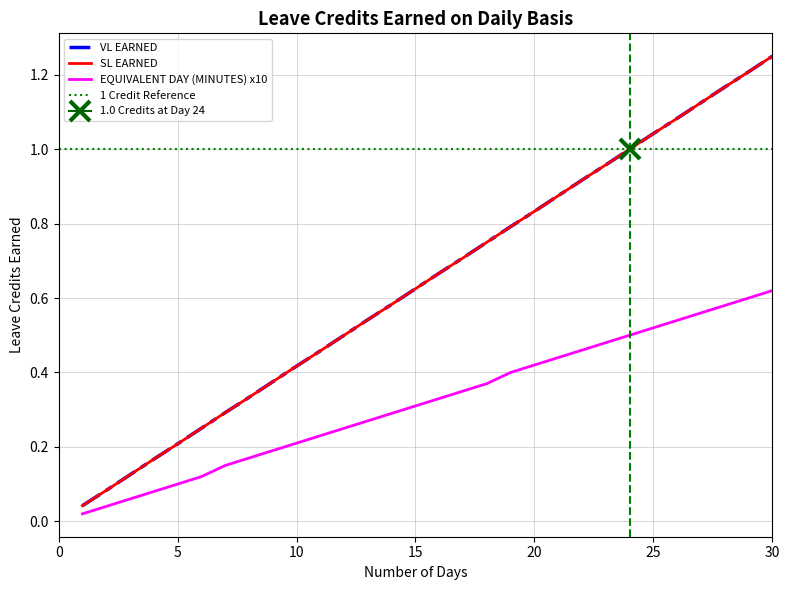

Is this an area chart (filled region under the line)?

No